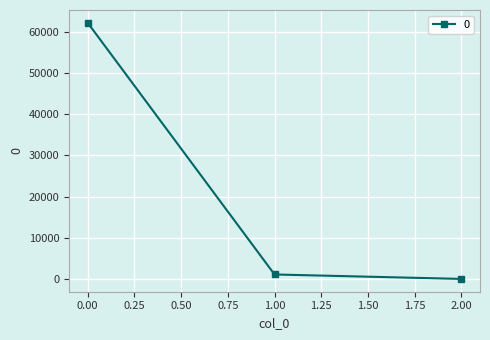

Is this an area chart (filled region under the line)?

No